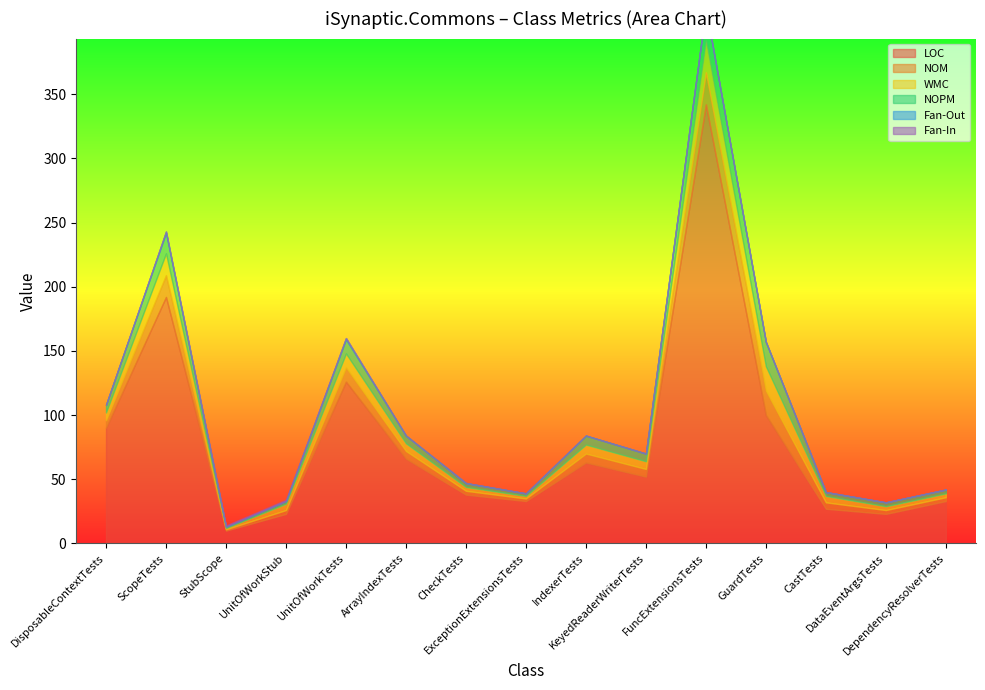

What is the label of the 10th point from the left?

KeyedReaderWriterTests